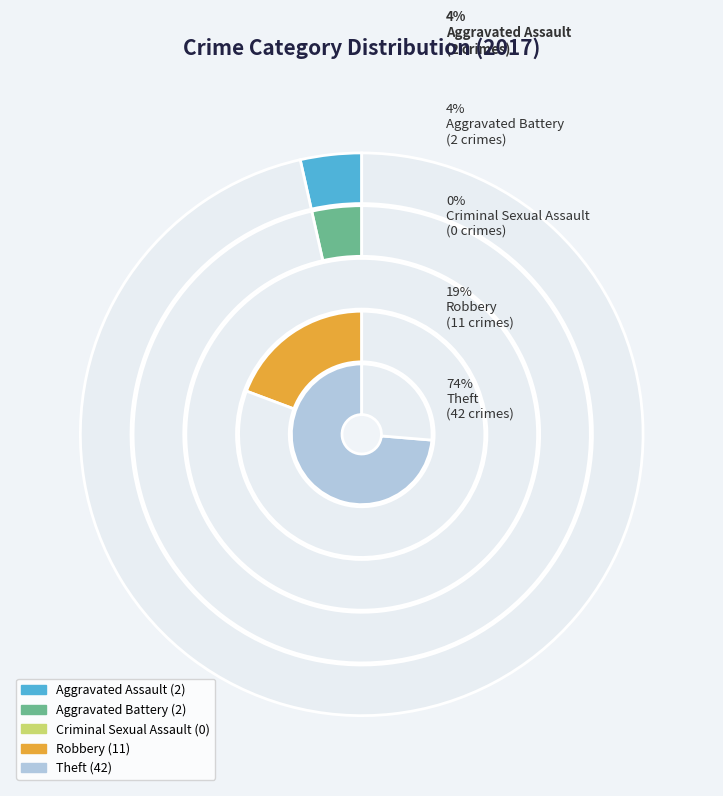

Which slice represents more than half of the pie?

Theft